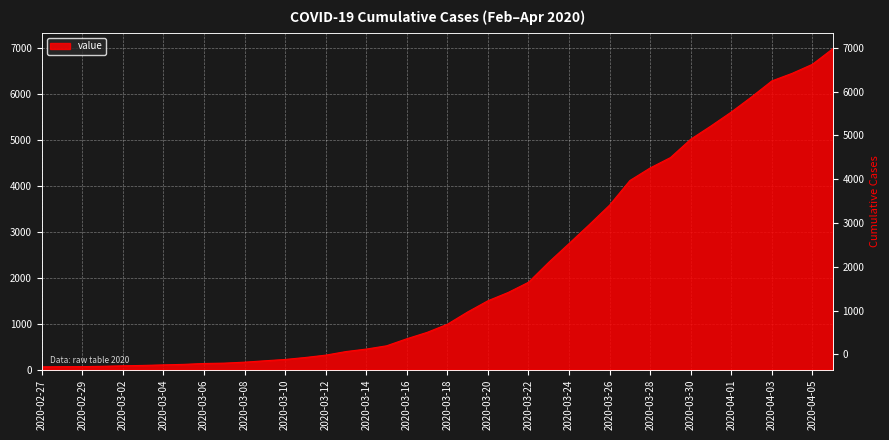

What is the ratio of the value at 2020-03-26 to the value at 2020-03-20?

2.4